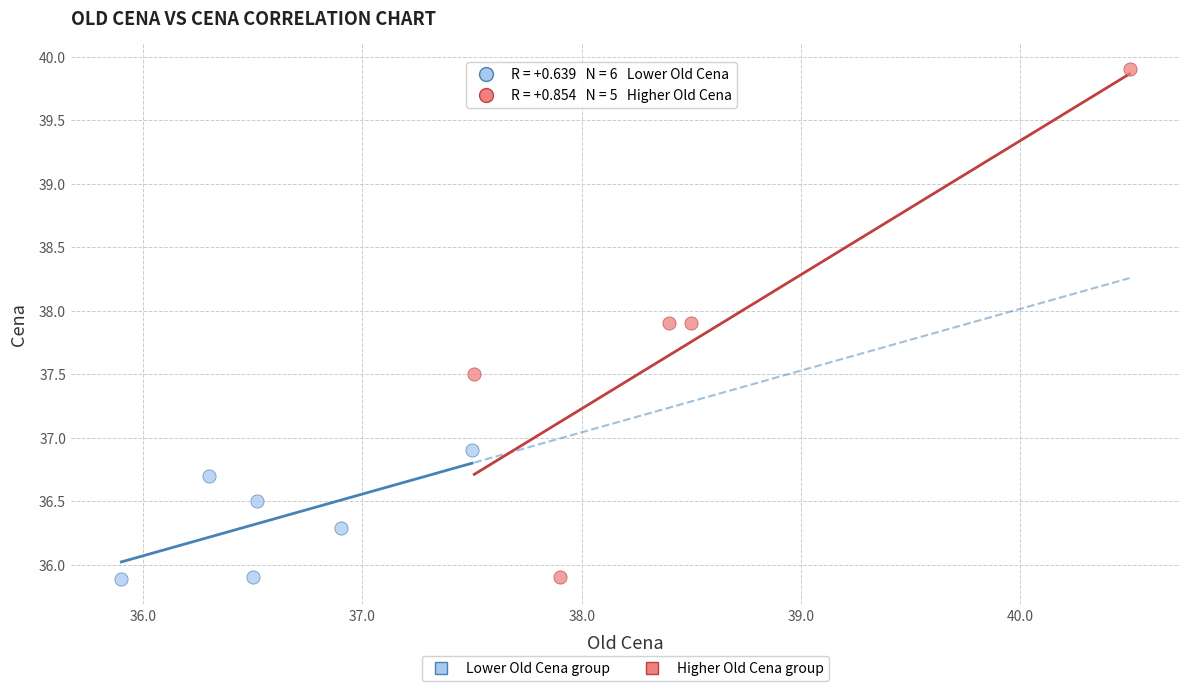

Which series contains the highest Y value?

Higher Old Cena group